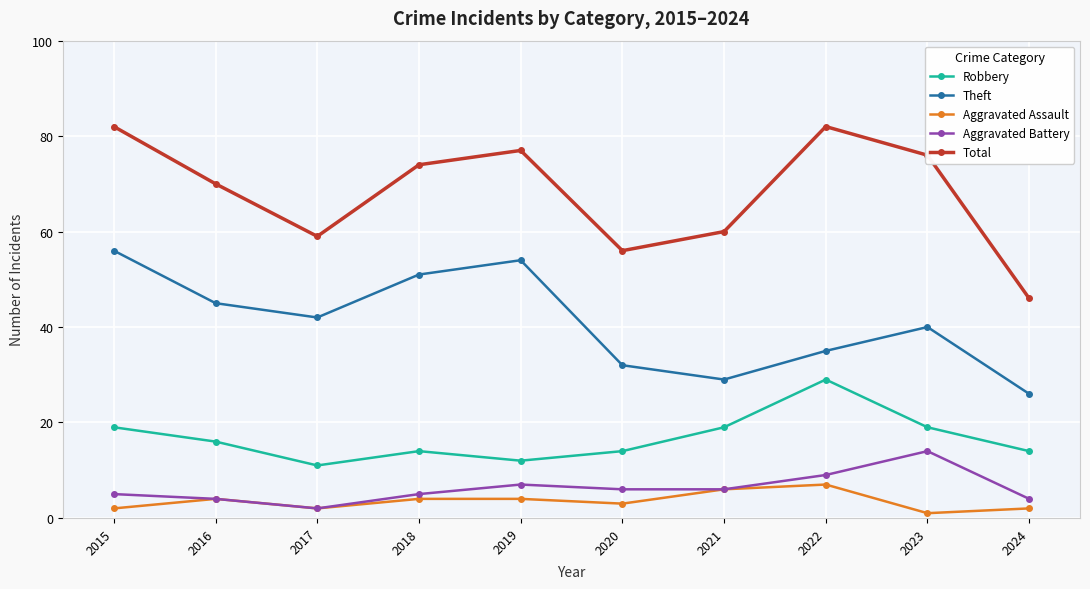

Which series has the largest total across all categories?

Total